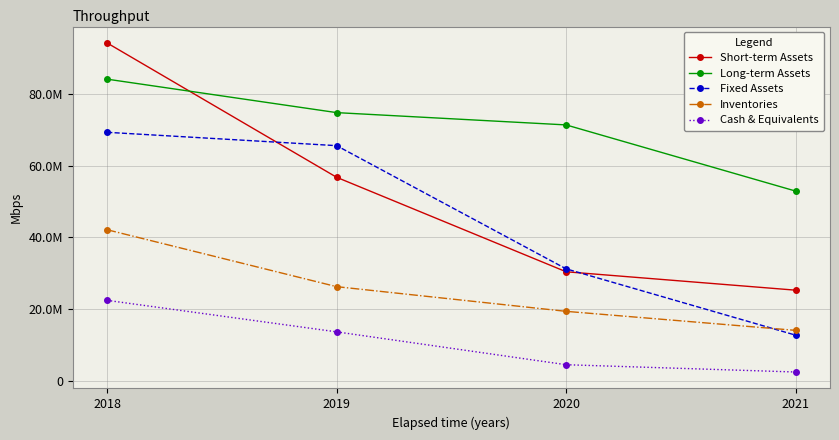

What is the sum of the Short-term Assets values at 2018 and 2019?

150902118